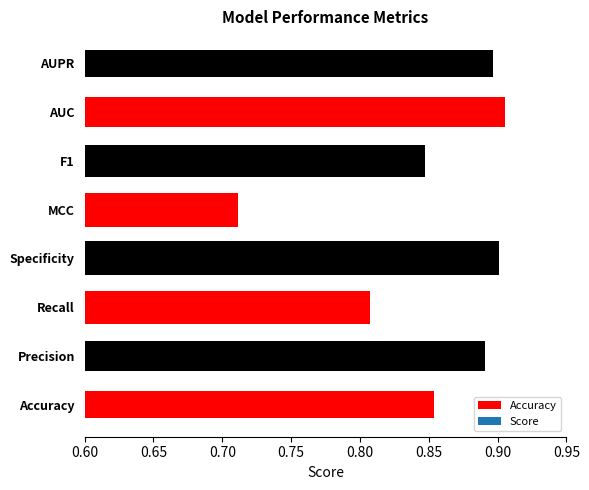

Between MCC and Precision, which is larger?

Precision